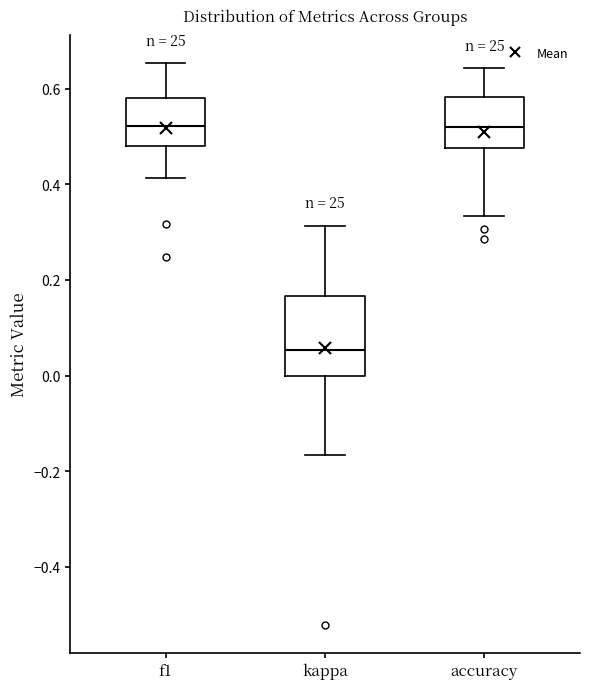

Which box is the tallest, from its lower edge to its upper edge?

kappa